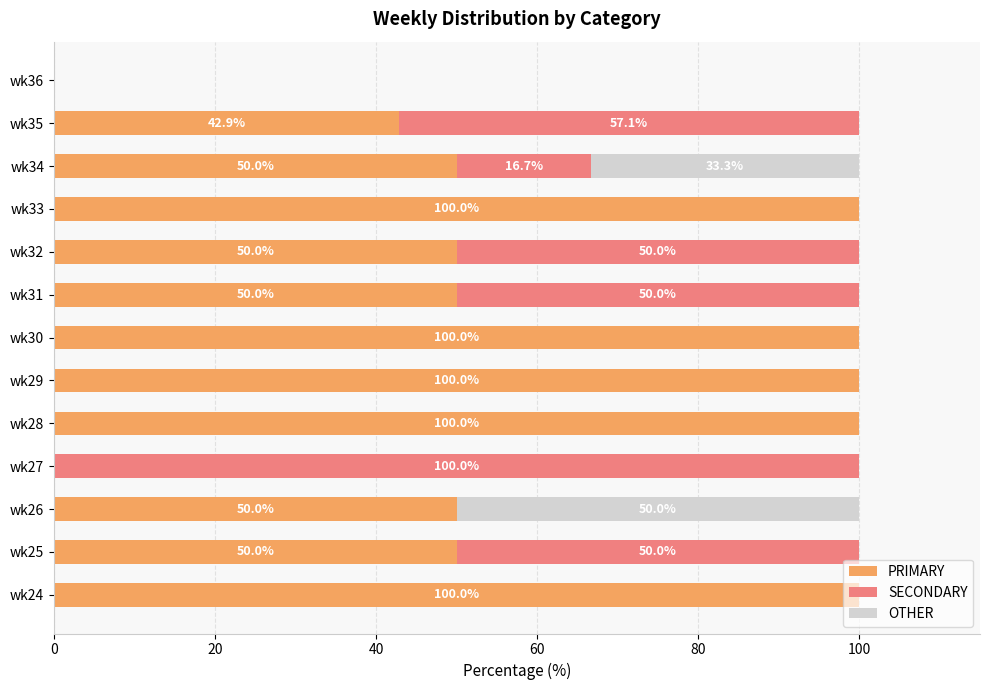

How many categories are shown in the chart?

13